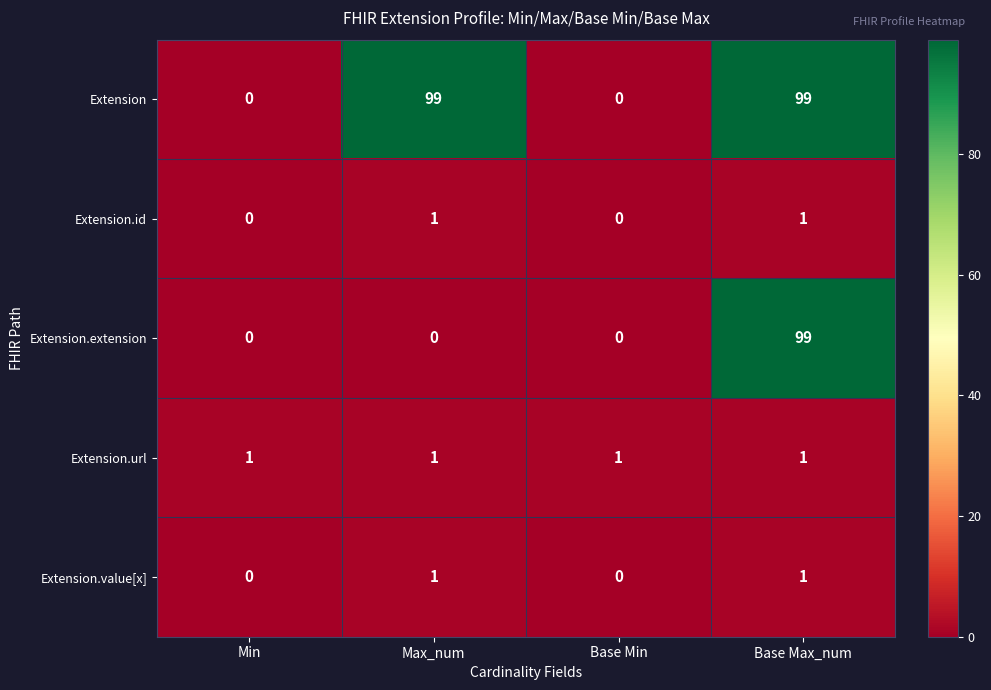

Which series changed the most between Max_num and Base Max_num?

Extension.extension